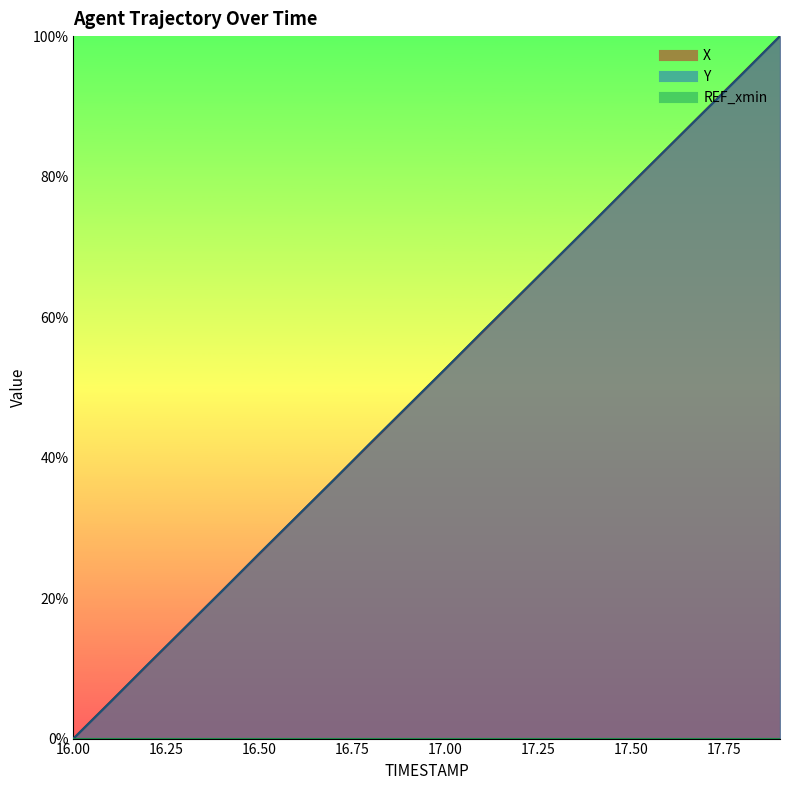

What value does the X series have at 17.7?

89.5